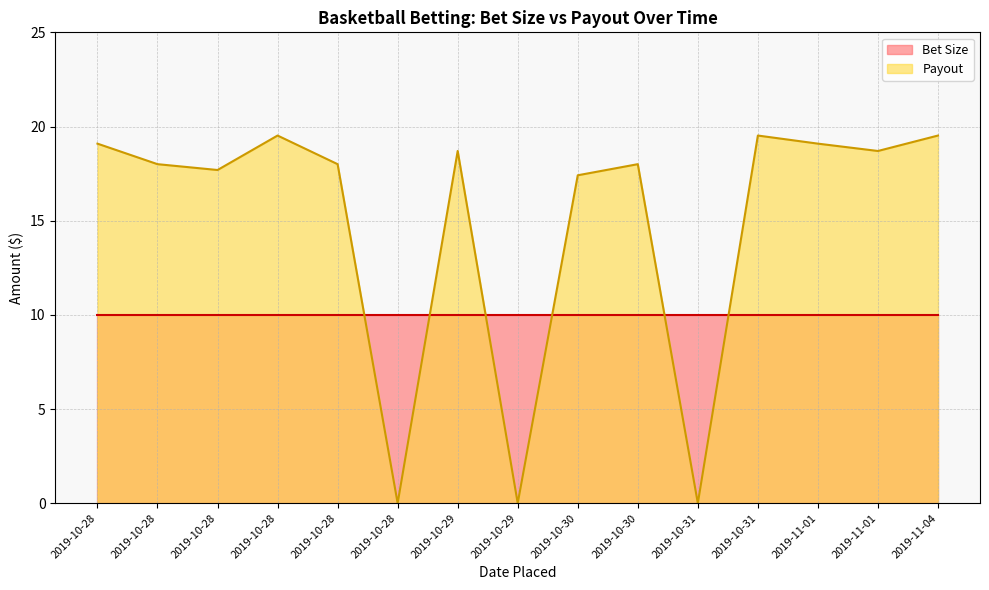

The value at 2019-10-29 is 7.6. True or false?

False